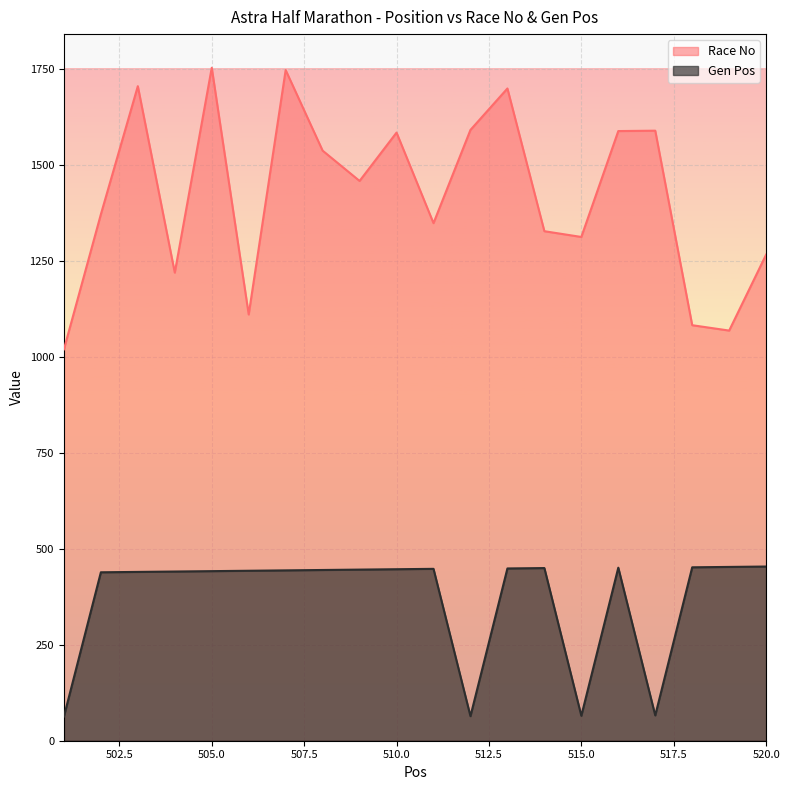

Count the number of data series in this chart.

2